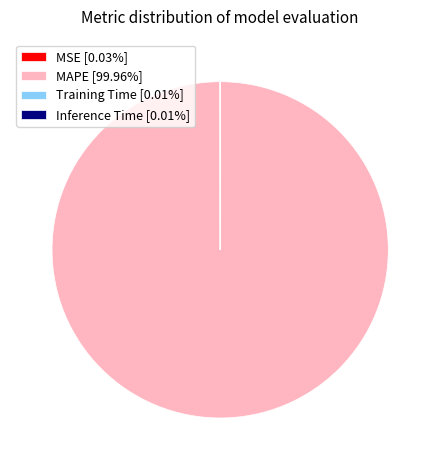

Does any single category account for the majority?

Yes